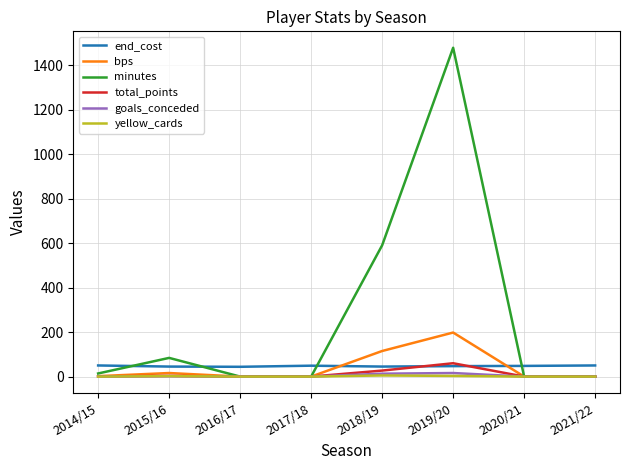

At which label does bps reach its peak?

2019/20